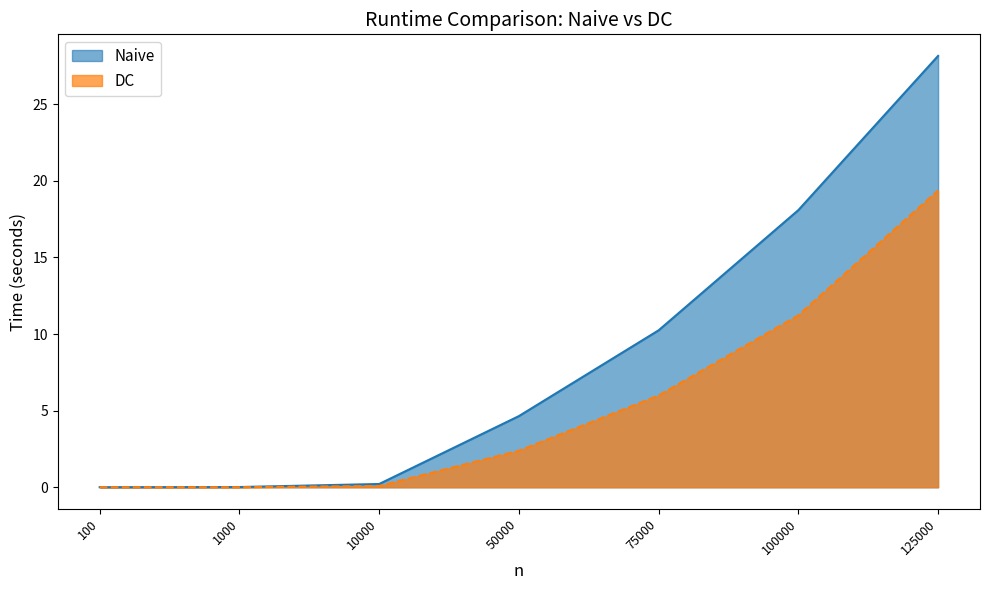

Reading left to right, what are all the values shown in this chart?

Naive: 0.0	0.0	0.2	4.6	10.2	18.1	28.1
DC: 0.0	0.0	0.1	2.4	6.0	11.2	19.4